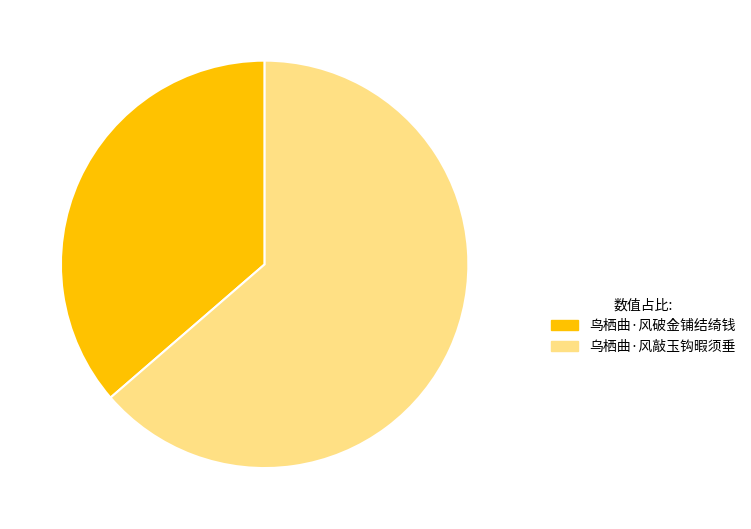

Do 鸟栖曲·风破金铺结绮钱 and 乌栖曲·风敲玉钩暇须垂 together represent more than half of the pie?

Yes